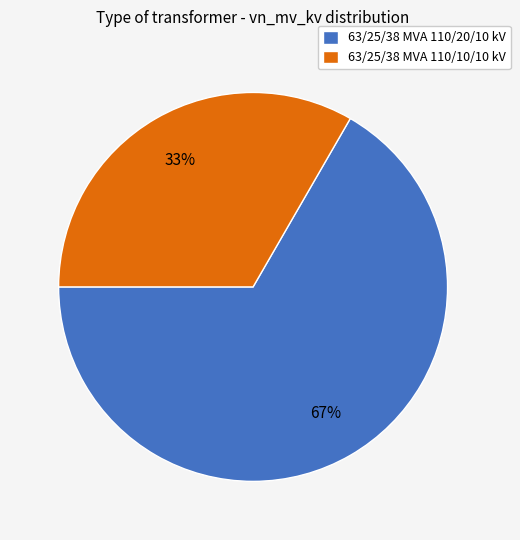

What is the smallest slice in the pie chart?

63/25/38 MVA 110/10/10 kV